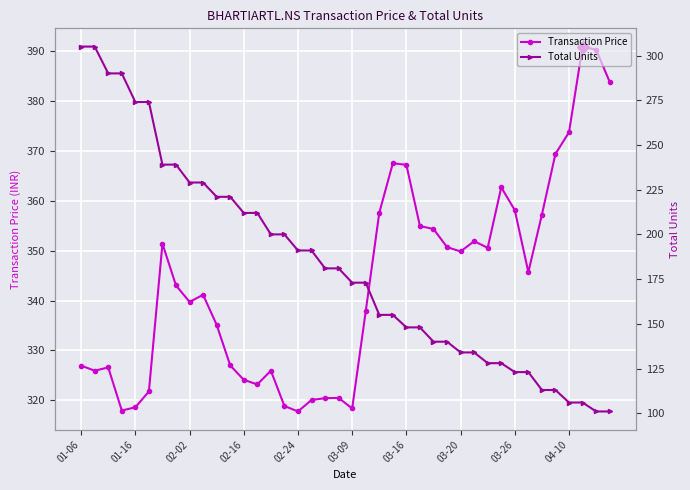

What is the highest value of the Total Units series?

305.0